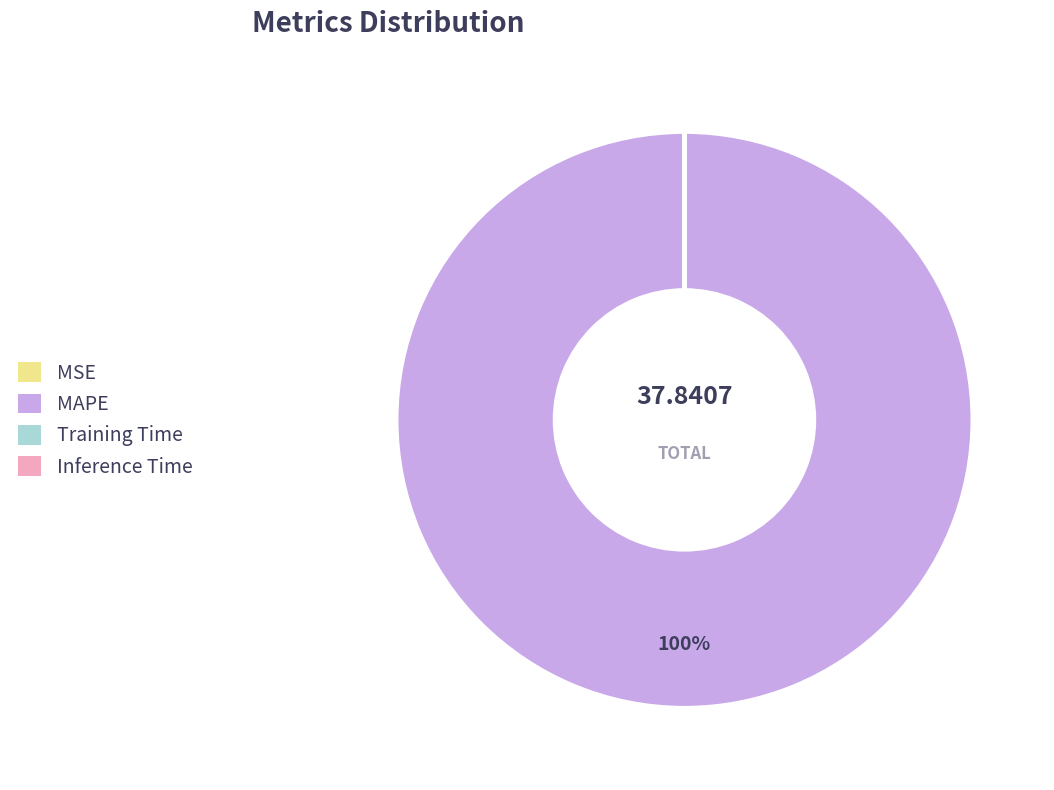

To the nearest percent, what is the difference between the largest and smallest slice percentages?

100%